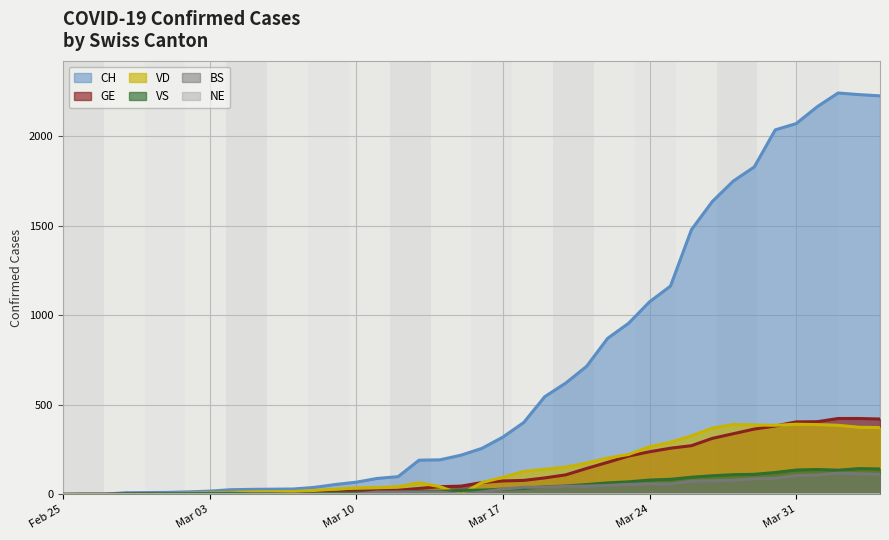

What is the difference between the highest and lowest values at 2020-02-29?

10